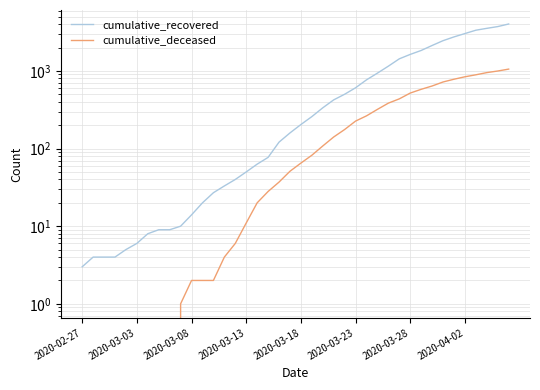

How many data points in cumulative_deceased are above 65?

19